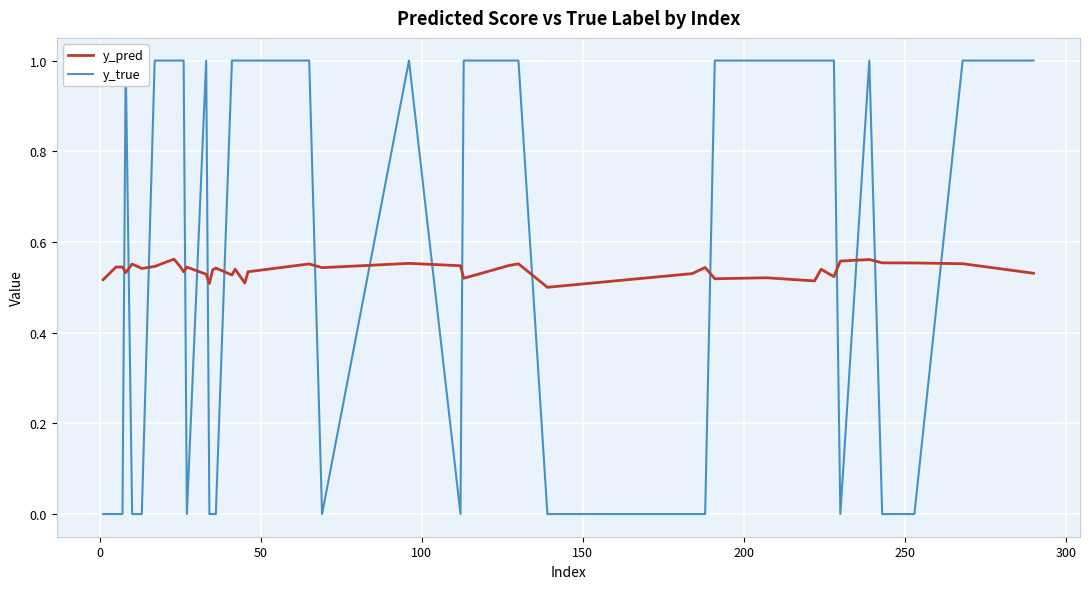

What are all the series names shown in the legend?

y_pred, y_true